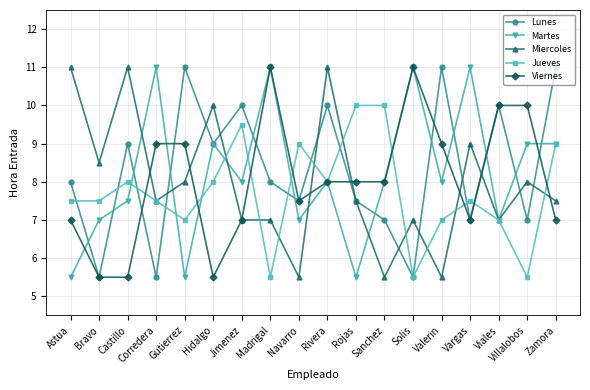

True or false: Jueves has a value of 7.5 at Corredera.

True